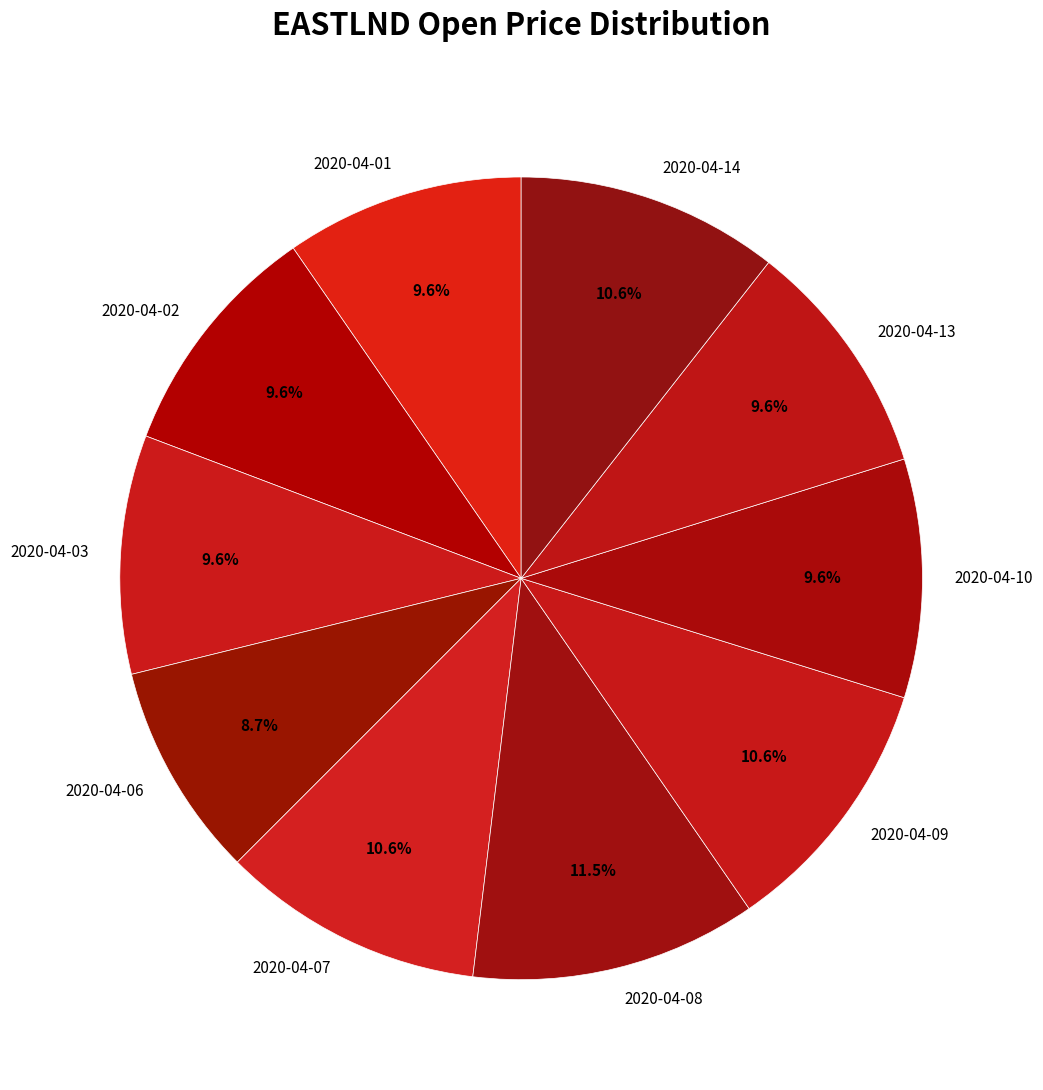

What percentage is NOT represented by 2020-04-01?

90.4%